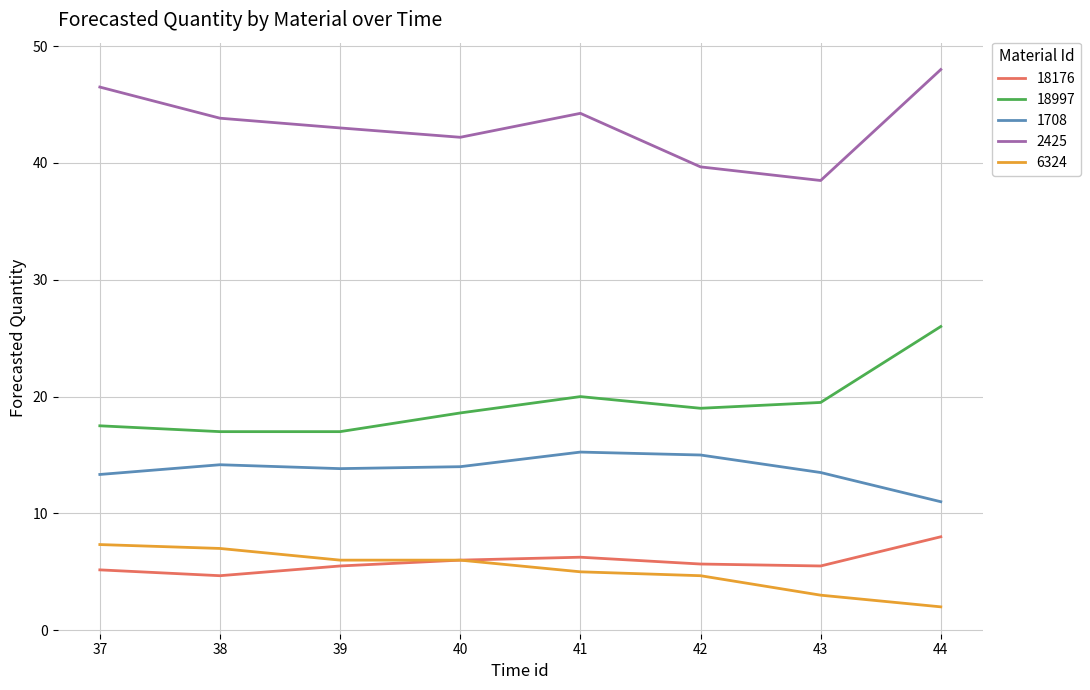

How many series are shown in this chart?

5